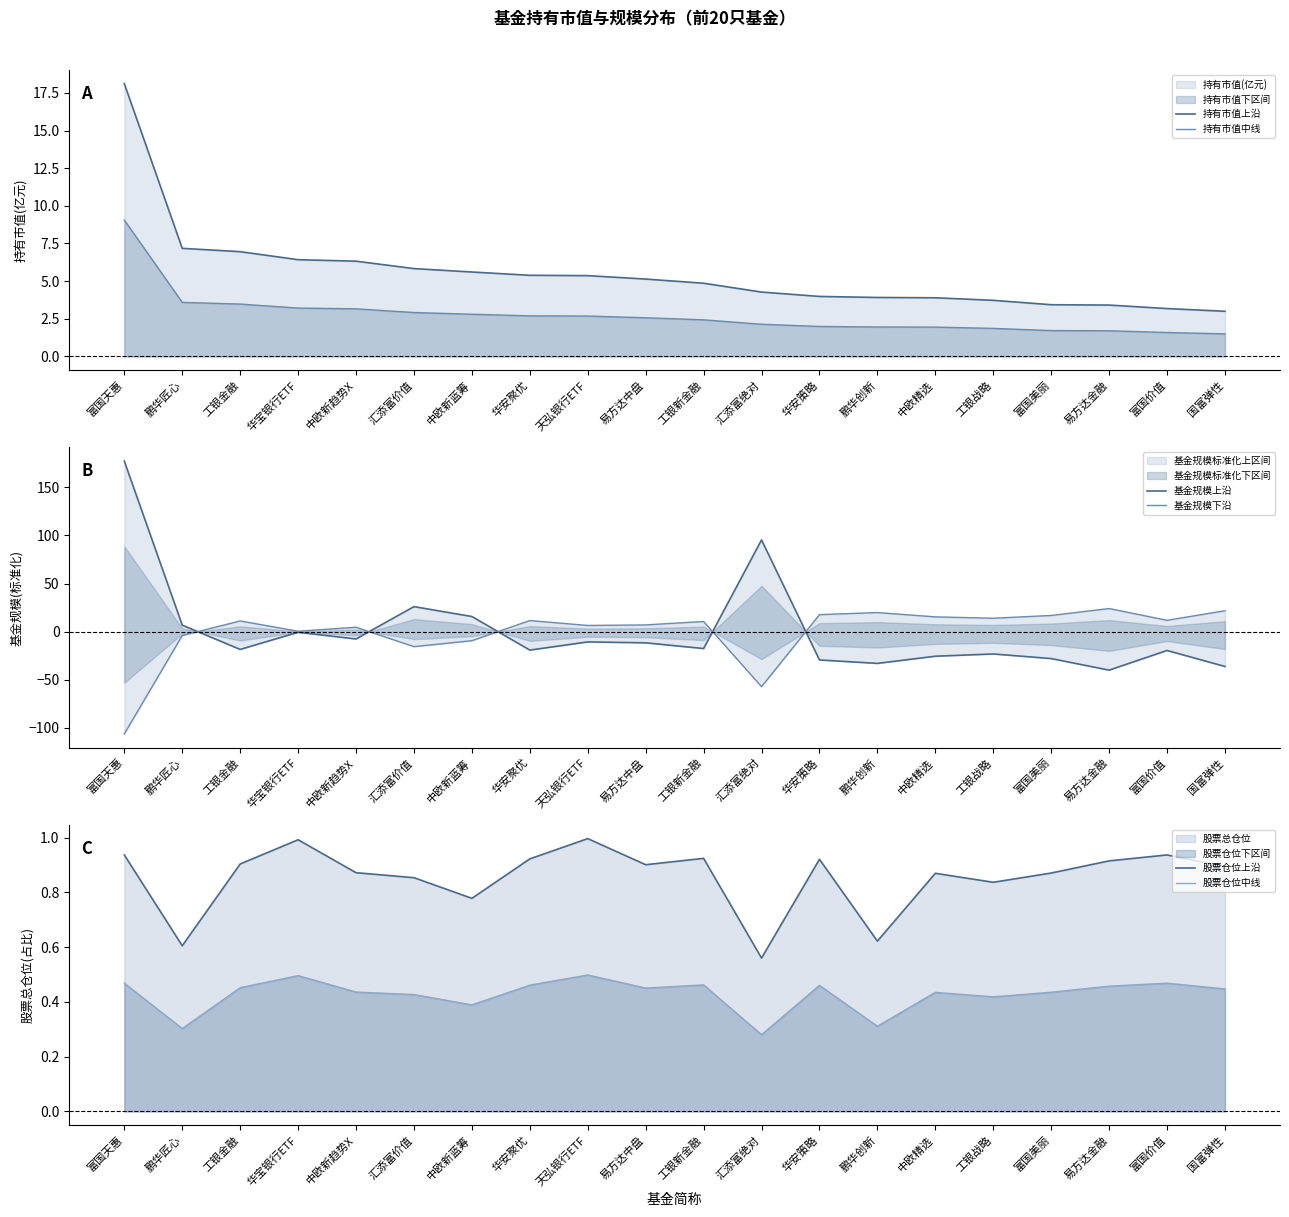

What is the sum of the 持有市值上沿 values at 中欧精选 and 国富弹性?

6.9